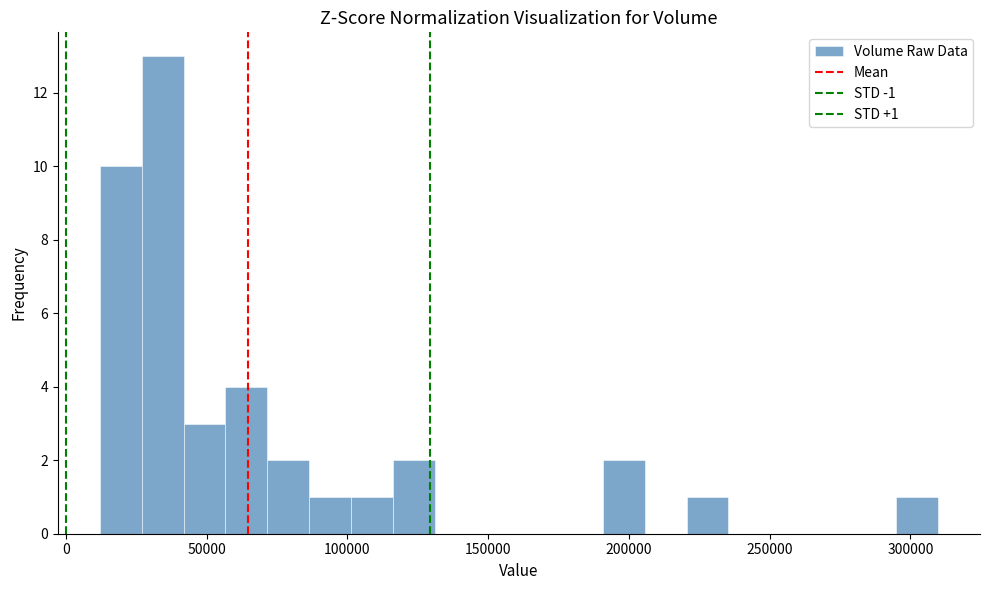

Read against the x-axis, roughly where is the centre of the tallest bar?

35000